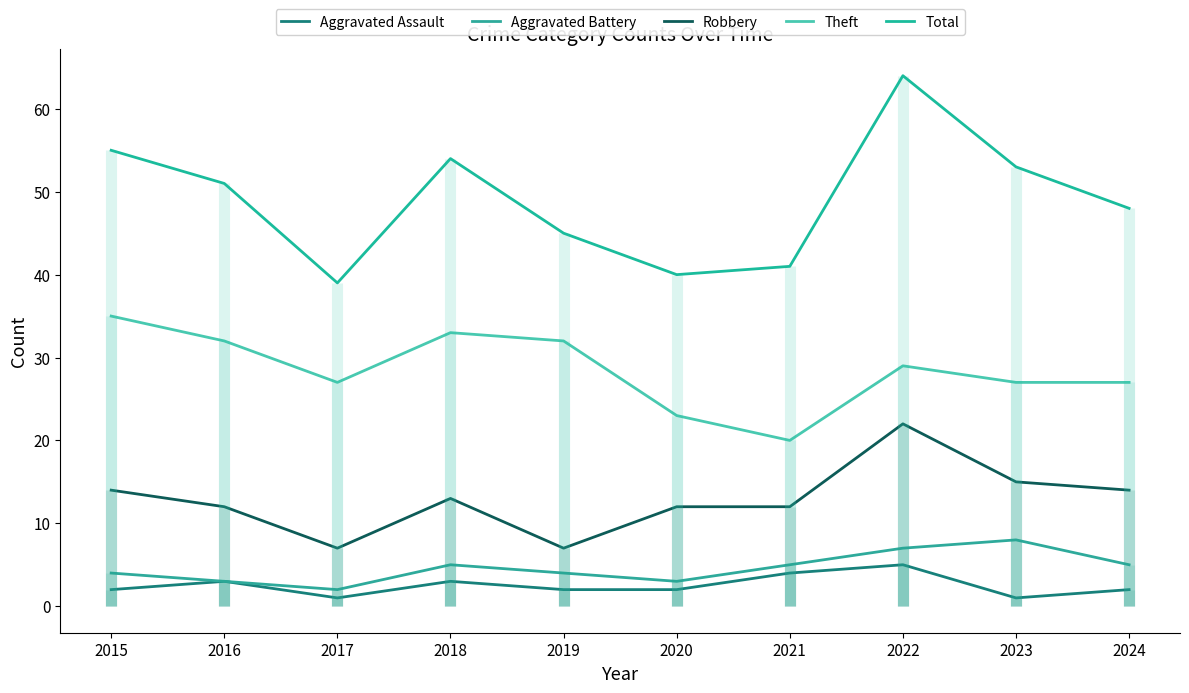

What is the spread (max minus min) of values at 2018?

51